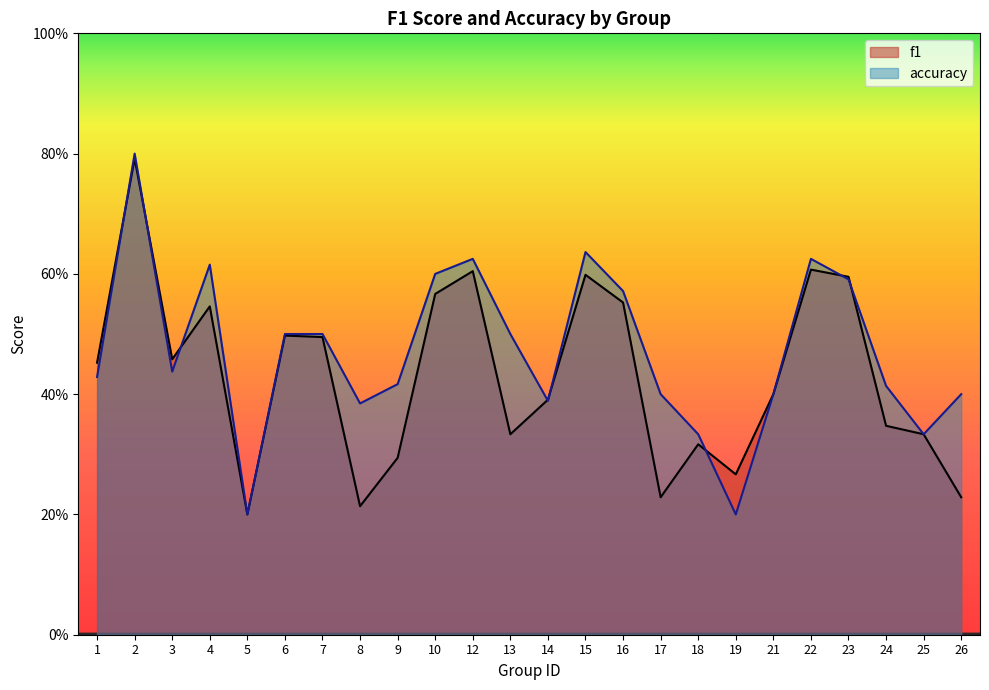

What is the total value across all series at 10?

1.2